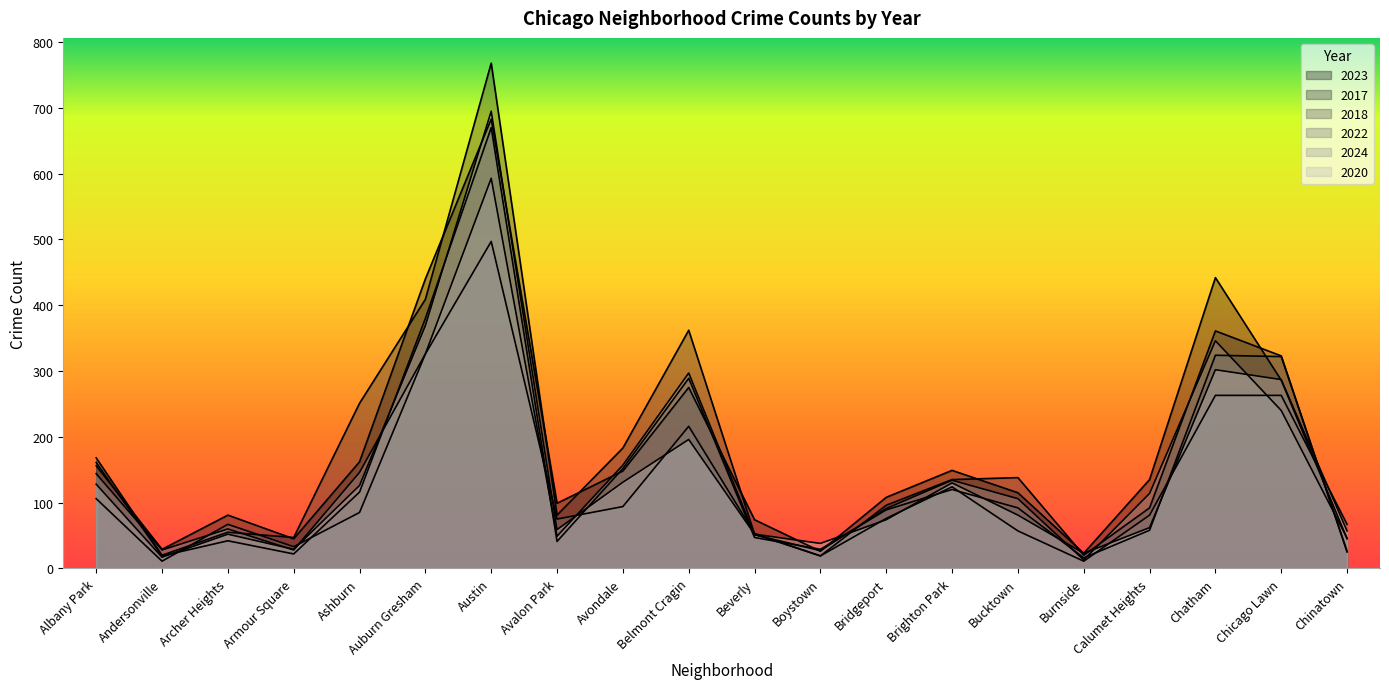

Reading left to right, what are all the values shown in this chart?

2023: Albany Park=156	Andersonville=29	Archer Heights=81	Armour Square=45	Ashburn=162	Auburn Gresham=440	Austin=683	Avalon Park=99	Avondale=148	Belmont Cragin=275	Beverly=74	Boystown=26	Bridgeport=108	Brighton Park=149	Bucktown=115	Burnside=23	Calumet Heights=135	Chatham=442	Chicago Lawn=286	Chinatown=45
2017: Albany Park=168	Andersonville=20	Archer Heights=55	Armour Square=47	Ashburn=251	Auburn Gresham=409	Austin=768	Avalon Park=81	Avondale=183	Belmont Cragin=362	Beverly=52	Boystown=19	Bridgeport=96	Brighton Park=135	Bucktown=138	Burnside=20	Calumet Heights=92	Chatham=361	Chicago Lawn=323	Chinatown=25
2018: Albany Park=161	Andersonville=19	Archer Heights=42	Armour Square=22	Ashburn=116	Auburn Gresham=380	Austin=670	Avalon Park=41	Avondale=152	Belmont Cragin=289	Beverly=47	Boystown=29	Bridgeport=89	Brighton Park=120	Bucktown=92	Burnside=16	Calumet Heights=58	Chatham=324	Chicago Lawn=322	Chinatown=26
2022: Albany Park=106	Andersonville=11	Archer Heights=67	Armour Square=33	Ashburn=85	Auburn Gresham=326	Austin=497	Avalon Park=75	Avondale=94	Belmont Cragin=216	Beverly=53	Boystown=19	Bridgeport=76	Brighton Park=124	Bucktown=57	Burnside=11	Calumet Heights=81	Chatham=263	Chicago Lawn=263	Chinatown=67
2024: Albany Park=144	Andersonville=28	Archer Heights=60	Armour Square=28	Ashburn=146	Auburn Gresham=326	Austin=593	Avalon Park=49	Avondale=157	Belmont Cragin=297	Beverly=51	Boystown=27	Bridgeport=91	Brighton Park=134	Bucktown=106	Burnside=13	Calumet Heights=114	Chatham=346	Chicago Lawn=240	Chinatown=46
2020: Albany Park=128	Andersonville=17	Archer Heights=52	Armour Square=29	Ashburn=126	Auburn Gresham=369	Austin=695	Avalon Park=59	Avondale=131	Belmont Cragin=196	Beverly=52	Boystown=38	Bridgeport=74	Brighton Park=130	Bucktown=81	Burnside=23	Calumet Heights=62	Chatham=302	Chicago Lawn=287	Chinatown=57